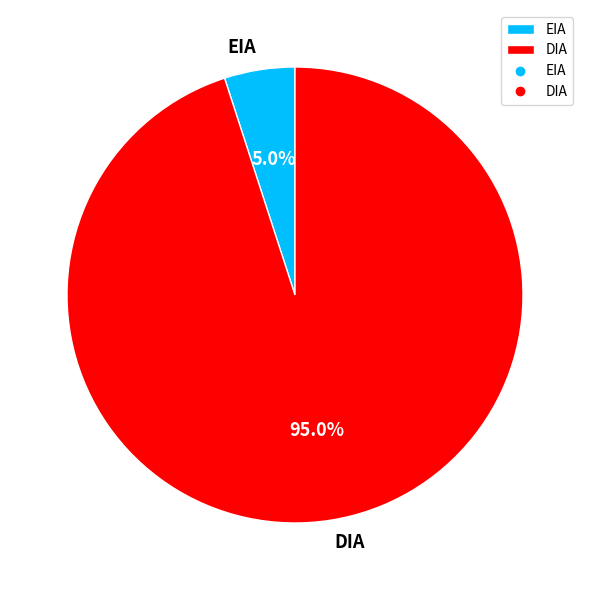

Approximately how many times larger is the value at EIA compared to DIA?

0.1